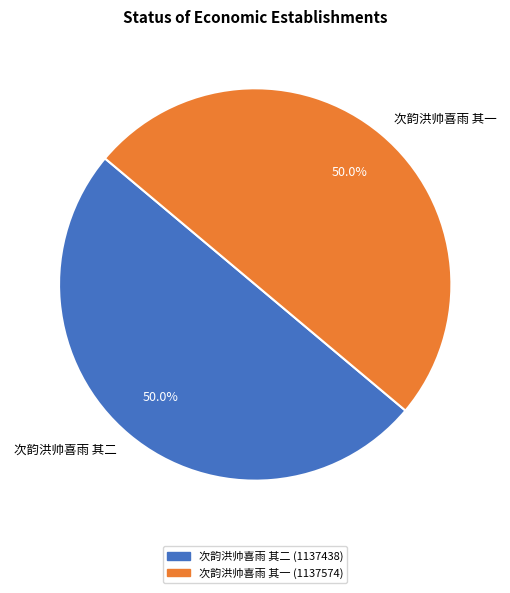

The 次韵洪帅喜雨 其一 slice represents 35% of the pie. True or false?

False